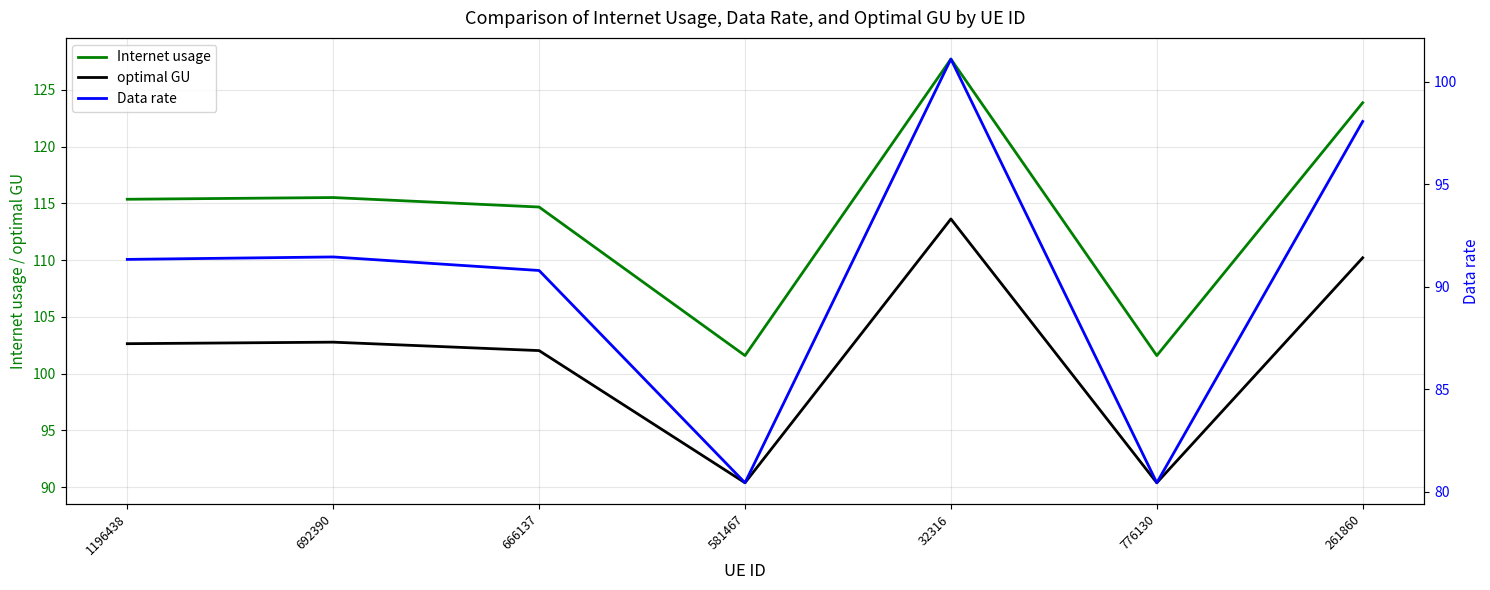

Reading left to right, list all the values displayed in this chart.

Internet usage: 115.4	115.5	114.7	101.6	127.7	101.6	123.9
optimal GU: 102.6	102.8	102.0	90.4	113.6	90.4	110.2
Data rate: 91.3	91.4	90.8	80.4	101.1	80.4	98.1